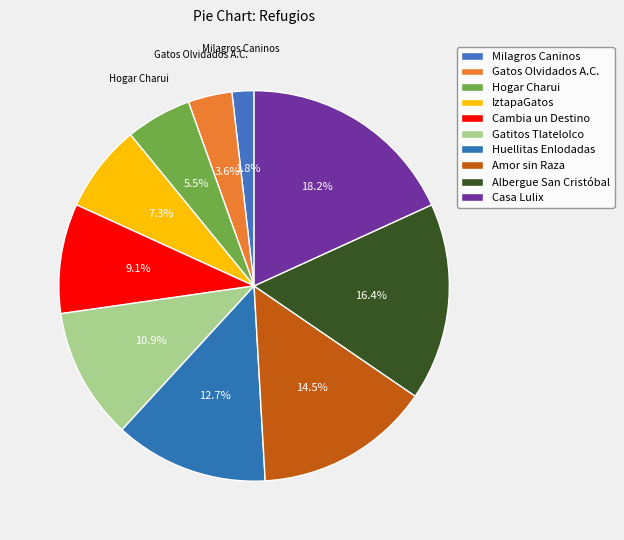

Which has a higher value, Milagros Caninos or Huellitas Enlodadas?

Huellitas Enlodadas